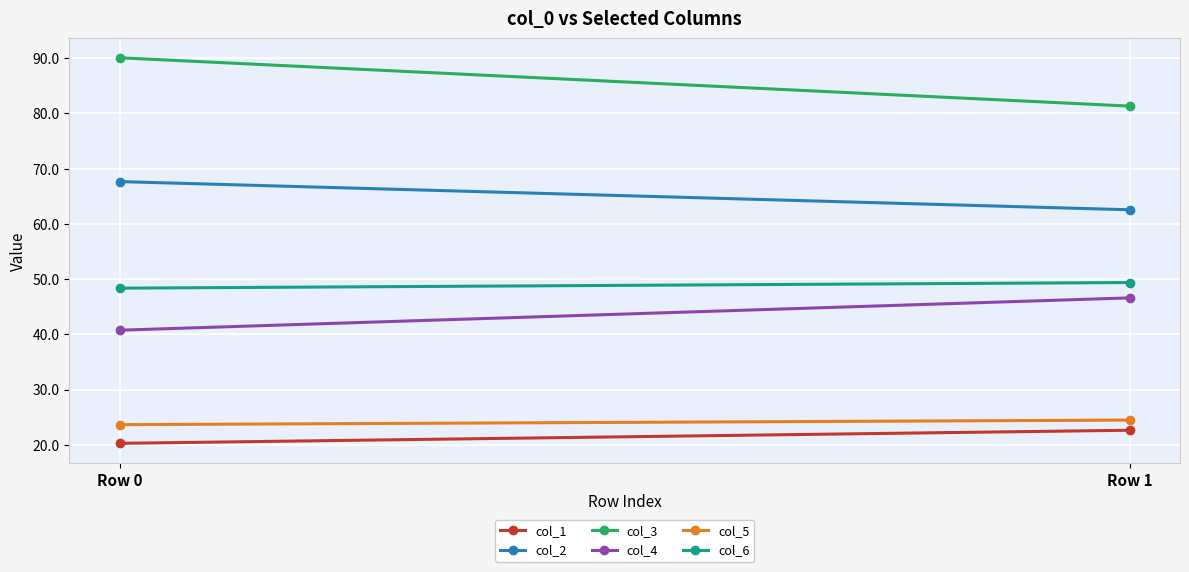

At which label is col_5 closest to 24?

Row 0